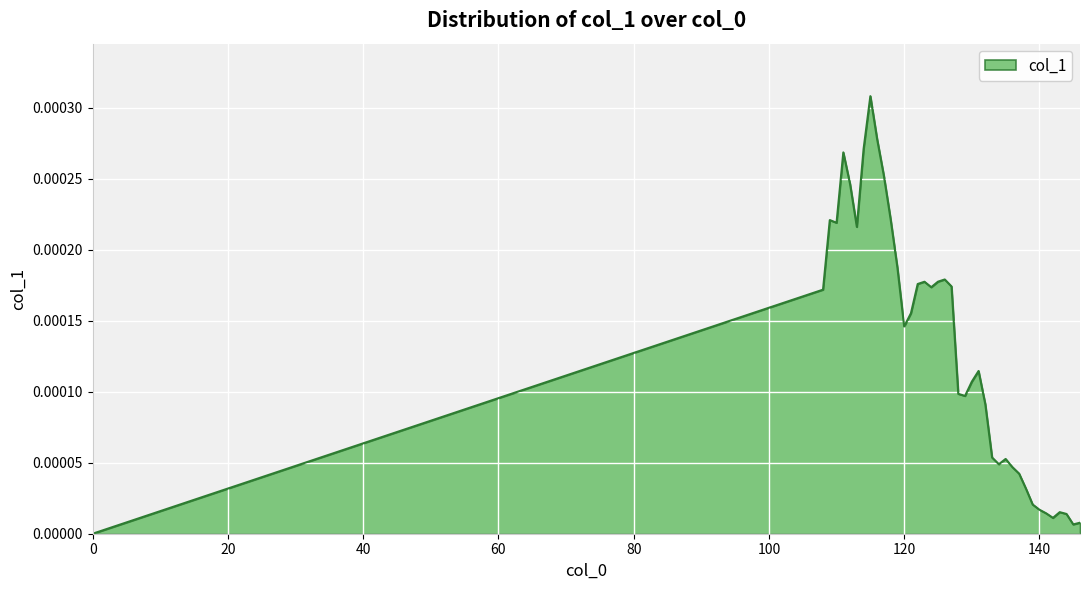

How many lines are shown in the chart?

1